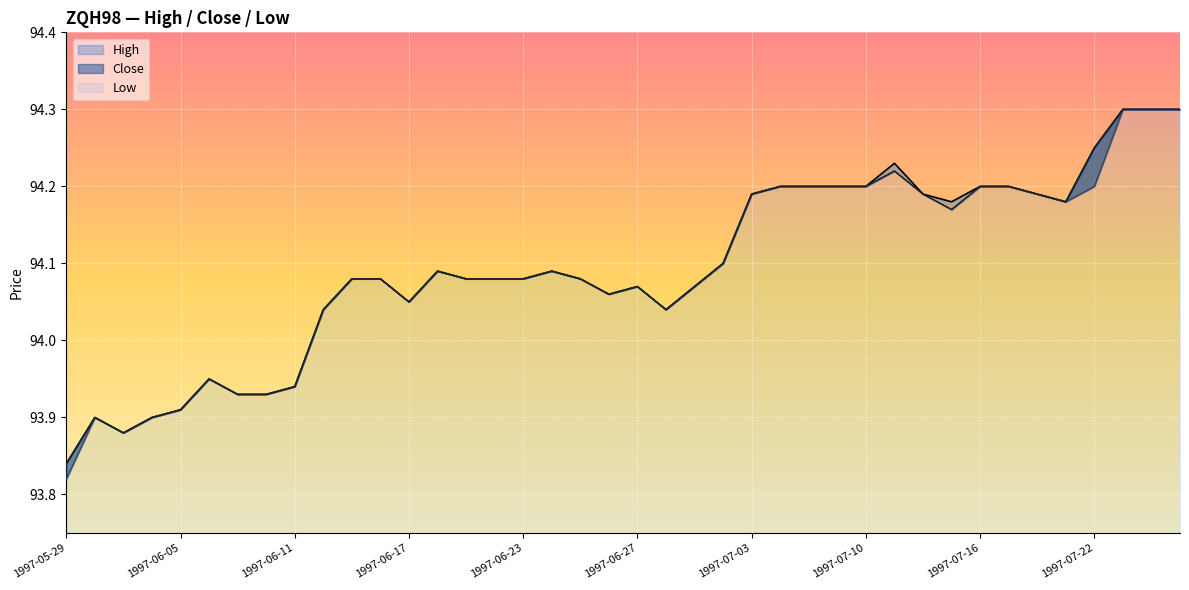

What are all the series names shown in the legend?

High, Close, Low